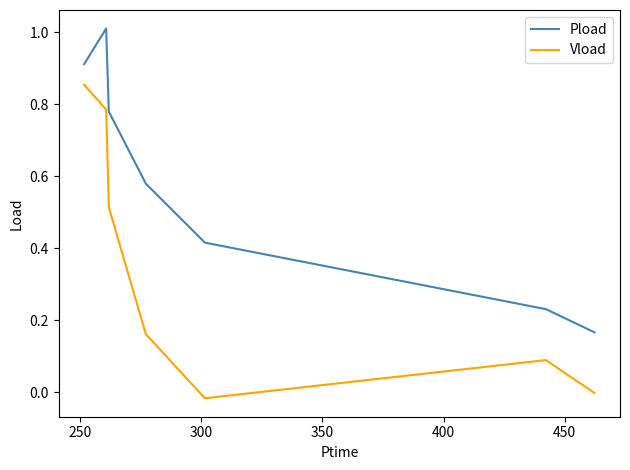

What are all the series names shown in the legend?

Pload, Vload